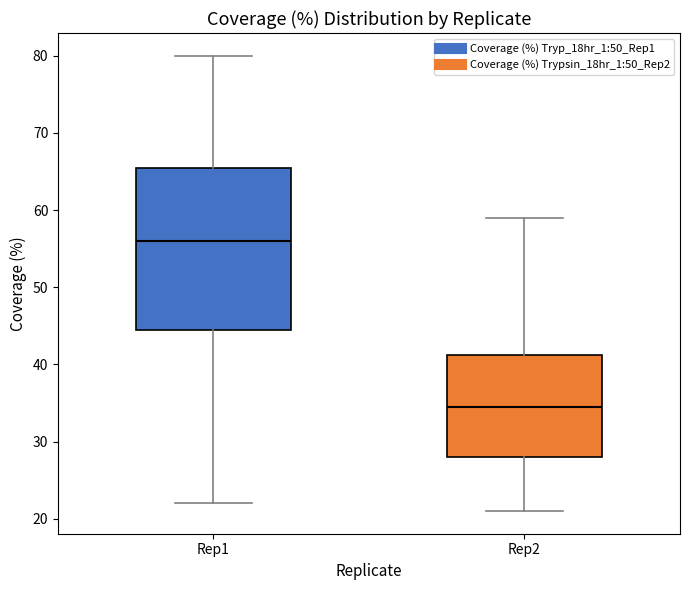

Reading left to right, read every box against the y-axis: the position of its median line, the range the box covers, and the ends of its whiskers. The values are not printed on the chart, so give them approximately, as read against the axis.

Rep1: median 56, box 45 to 66, whiskers 22 to 80
Rep2: median 35, box 28 to 41, whiskers 21 to 59